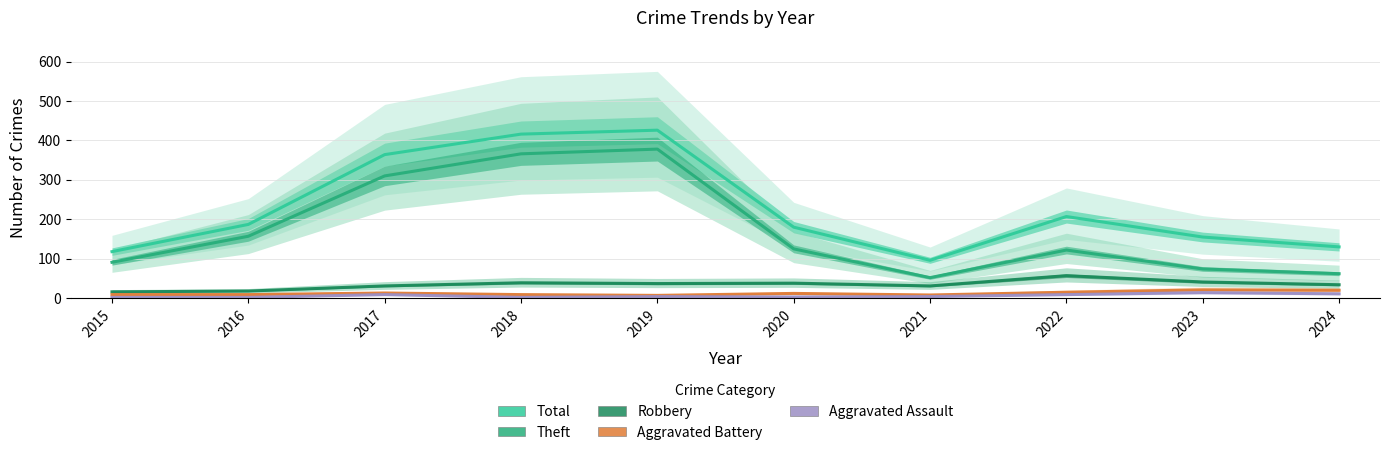

Reading left to right, what are all the values shown in this chart?

Total: 2015=118	2016=187	2017=364	2018=416	2019=426	2020=180	2021=96	2022=207	2023=155	2024=130
Theft: 2015=91	2016=157	2017=310	2018=366	2019=378	2020=125	2021=52	2022=122	2023=74	2024=62
Robbery: 2015=16	2016=18	2017=31	2018=39	2019=37	2020=38	2021=31	2022=57	2023=41	2024=34
Aggravated Battery: 2015=9	2016=9	2017=13	2018=9	2019=7	2020=12	2021=8	2022=15	2023=21	2024=20
Aggravated Assault: 2015=2	2016=2	2017=9	2018=2	2019=4	2020=3	2021=4	2022=9	2023=14	2024=11